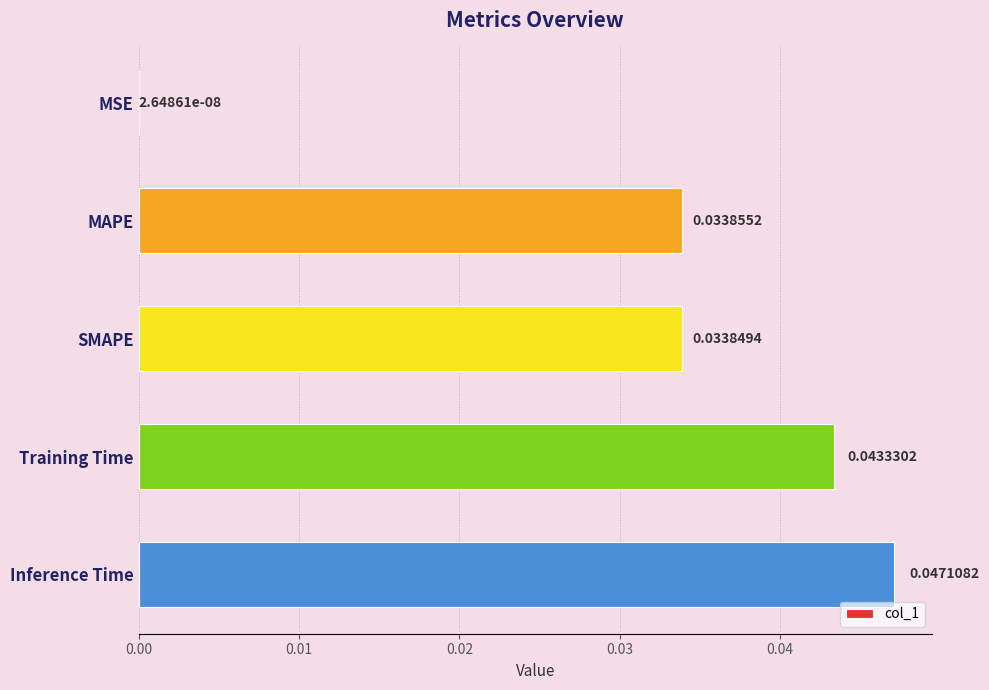

Which category has the highest value across all series?

Inference Time